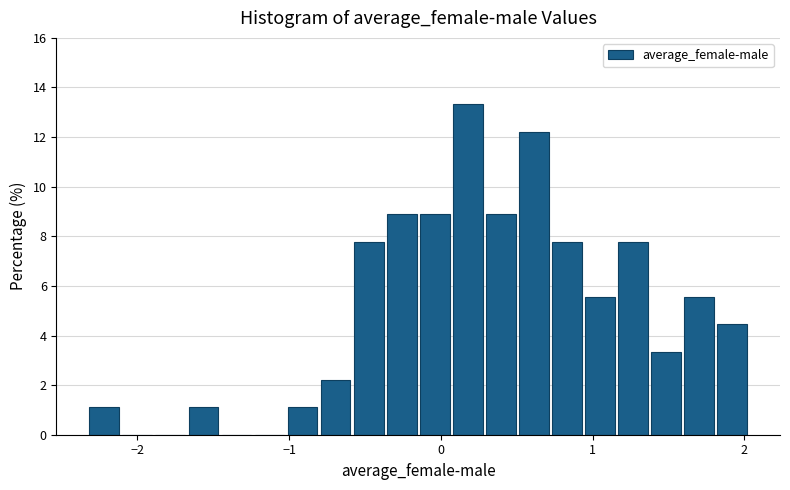

Around what value on the x-axis is the tallest bar? Give the approximate position of its centre, as read against the axis.

0.2